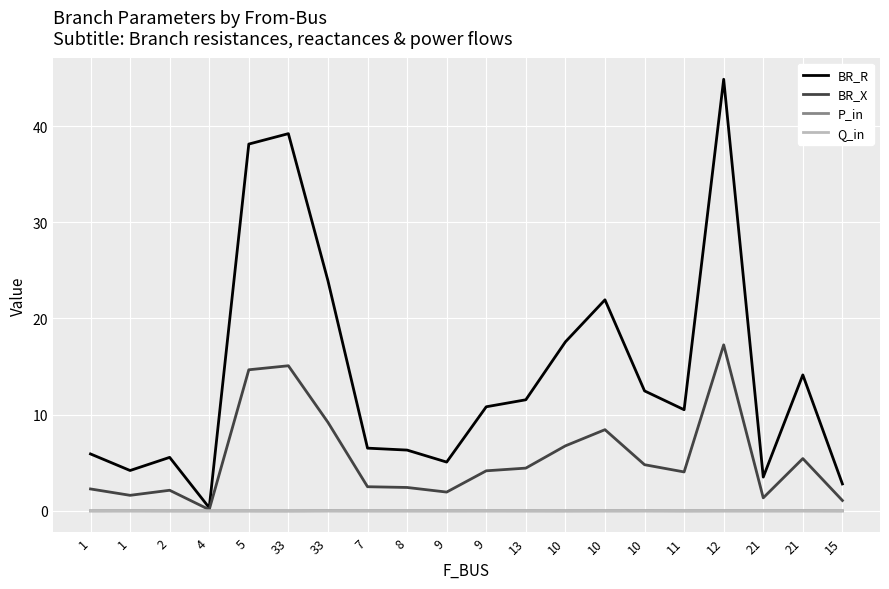

Is it true that BR_R equals 0.1 at 4?

False